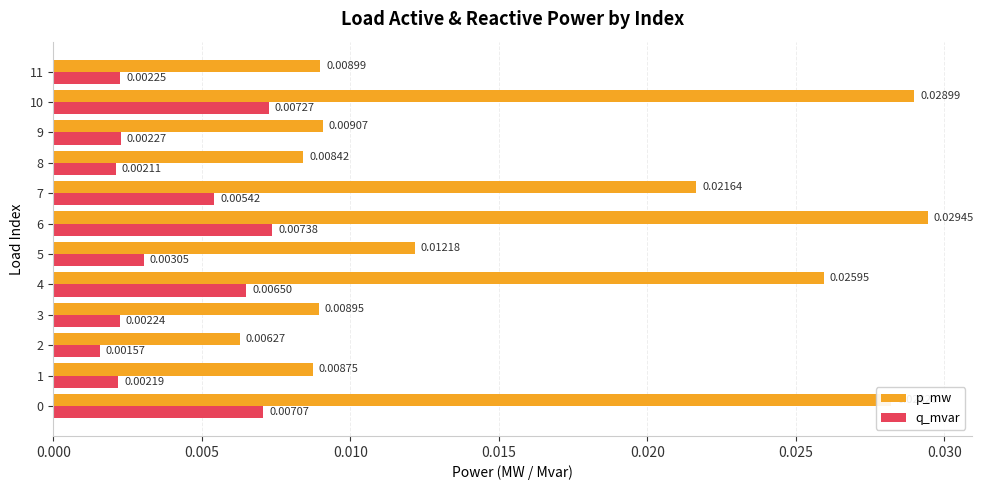

Which series has the widest spread of values?

p_mw